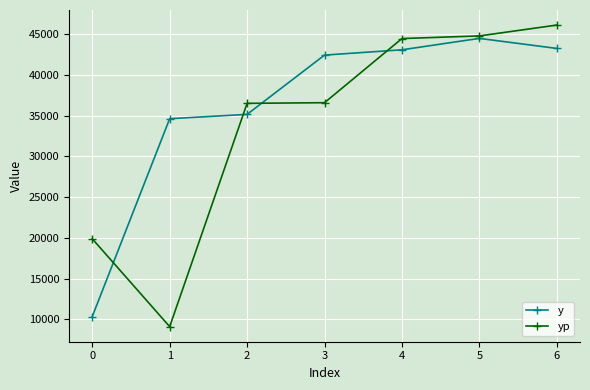

What is the value of the yp point at the 1st from the left?

19886.3